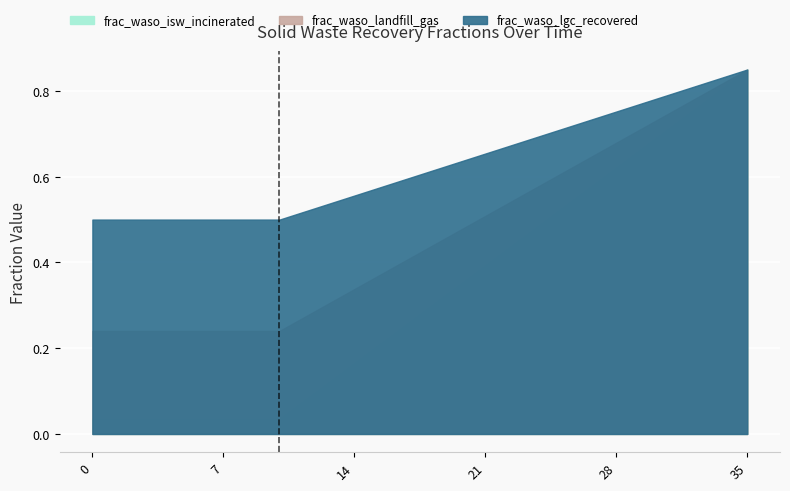

What is the sum of all frac_waso_landfill_gas values?

16.6